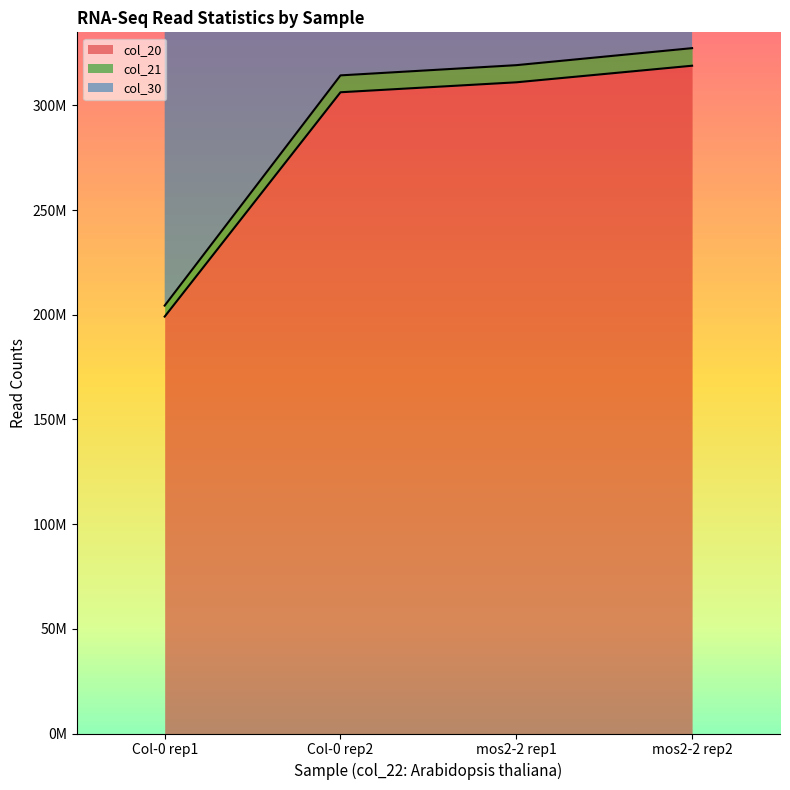

How many categories are shown in the chart?

4